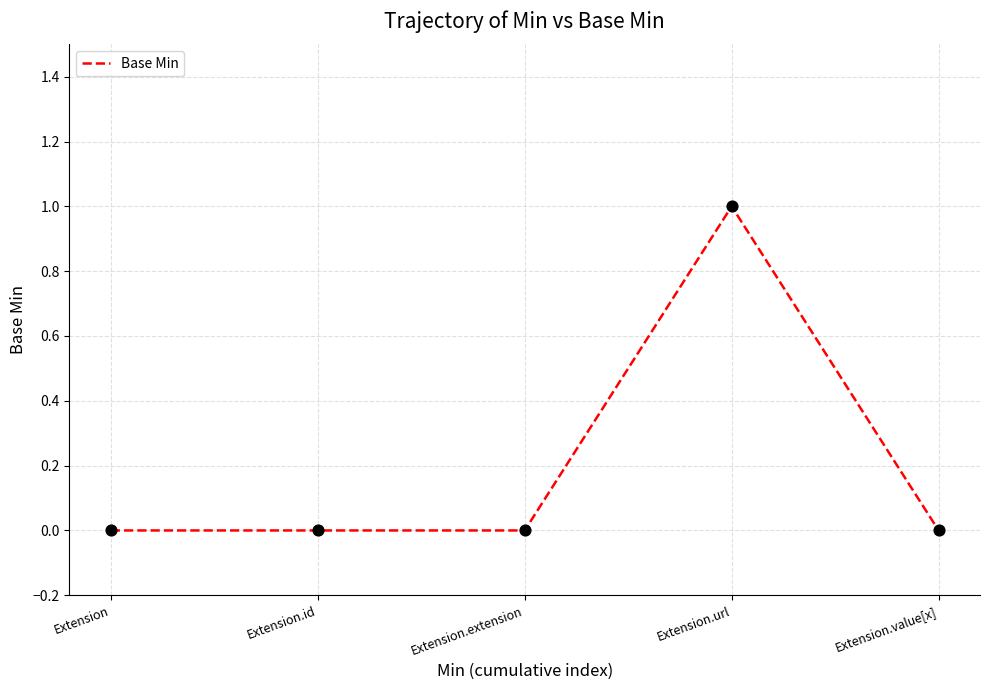

Which has a higher value, Extension or Extension.url?

Extension.url